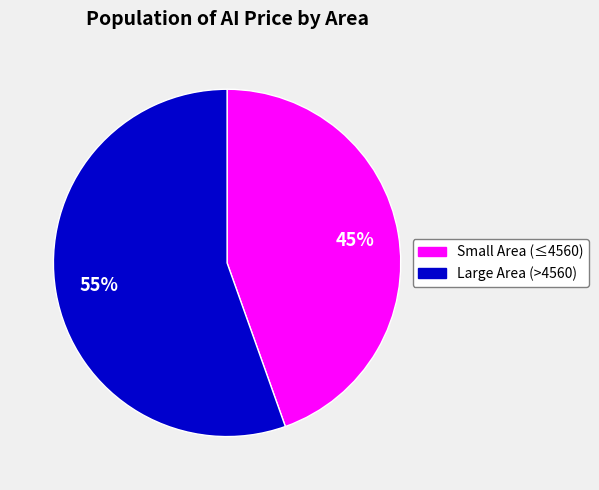

Is there a majority slice in this chart?

Yes